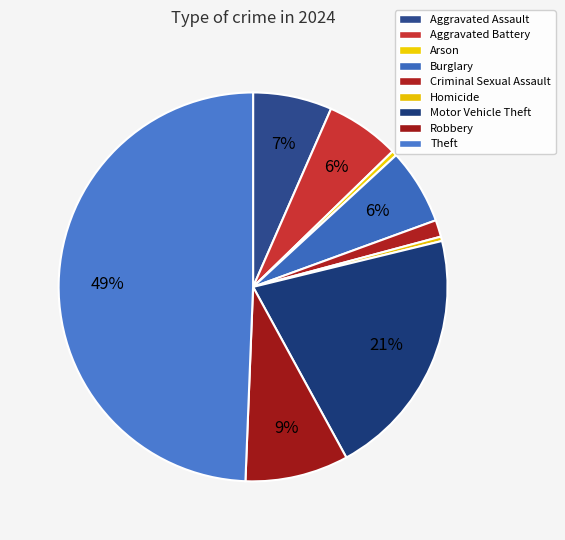

The Theft slice represents 49% of the pie. True or false?

True